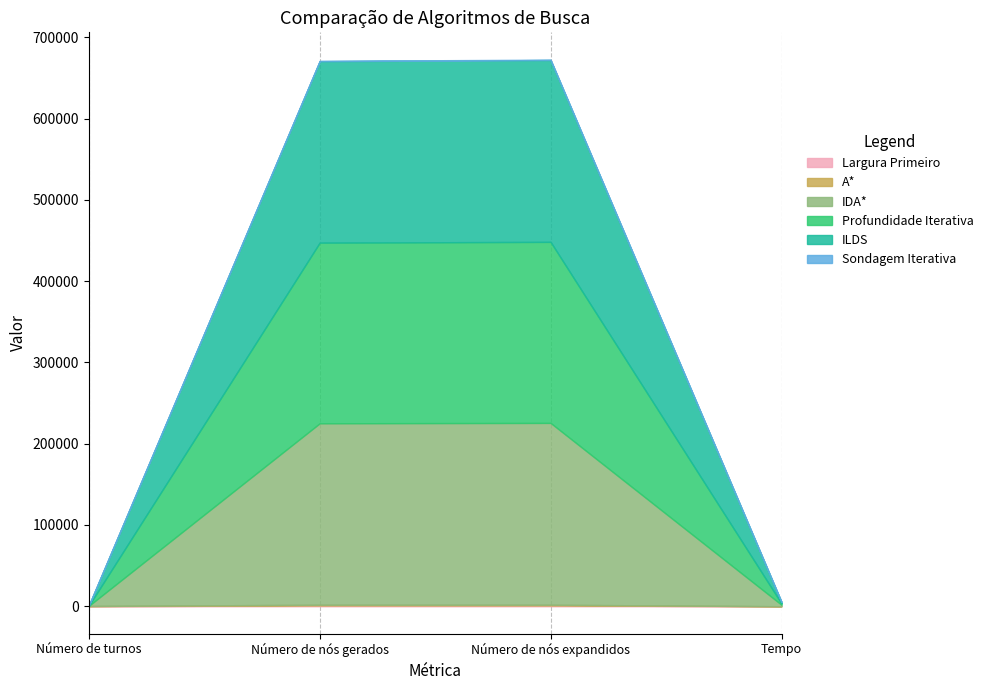

How many lines are shown in the chart?

6